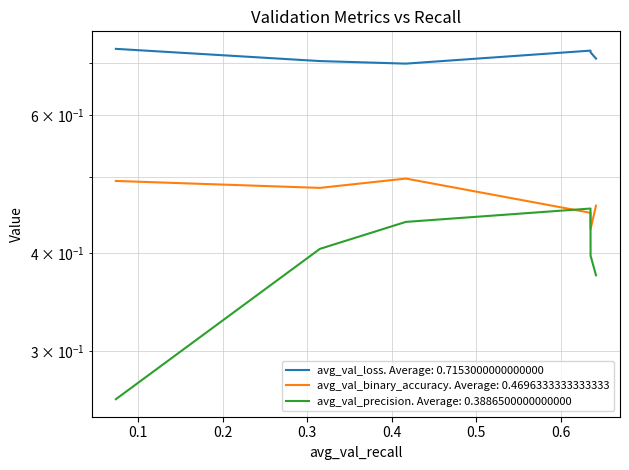

How many interior local peaks does the avg_val_precision series have?

1